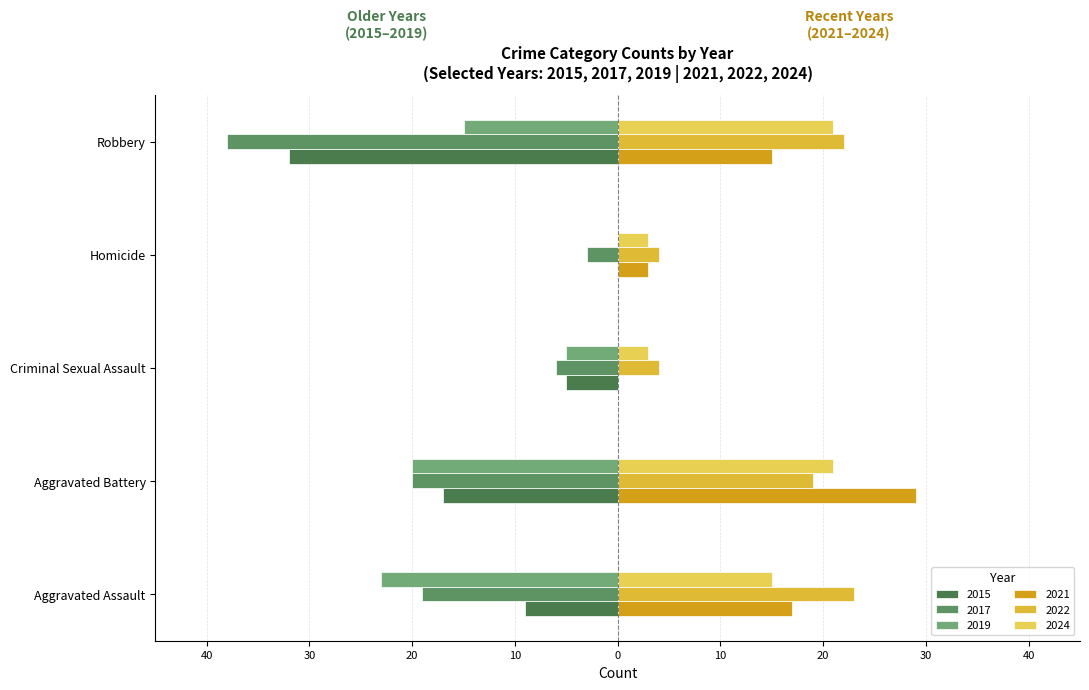

What is the sum of the 2019 values at Criminal Sexual Assault and Aggravated Assault?

-28